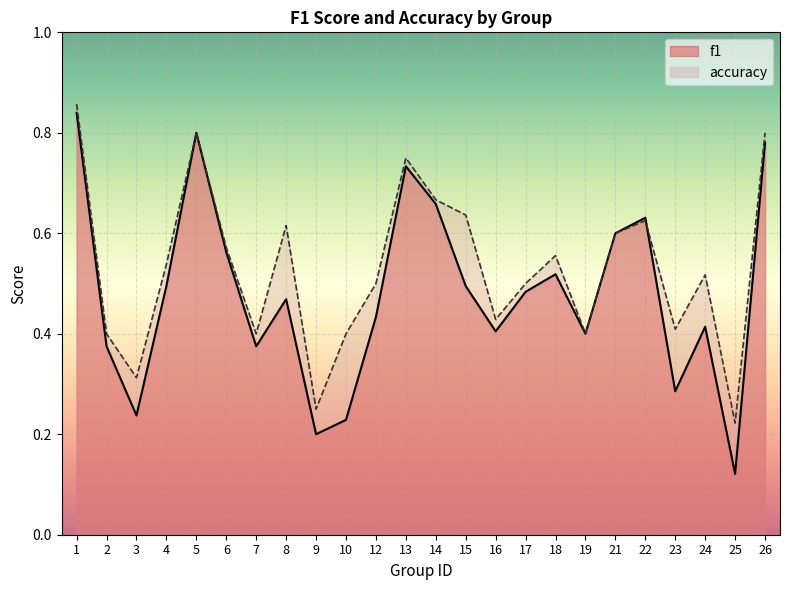

Where do accuracy and f1 first cross each other?

22 and 23